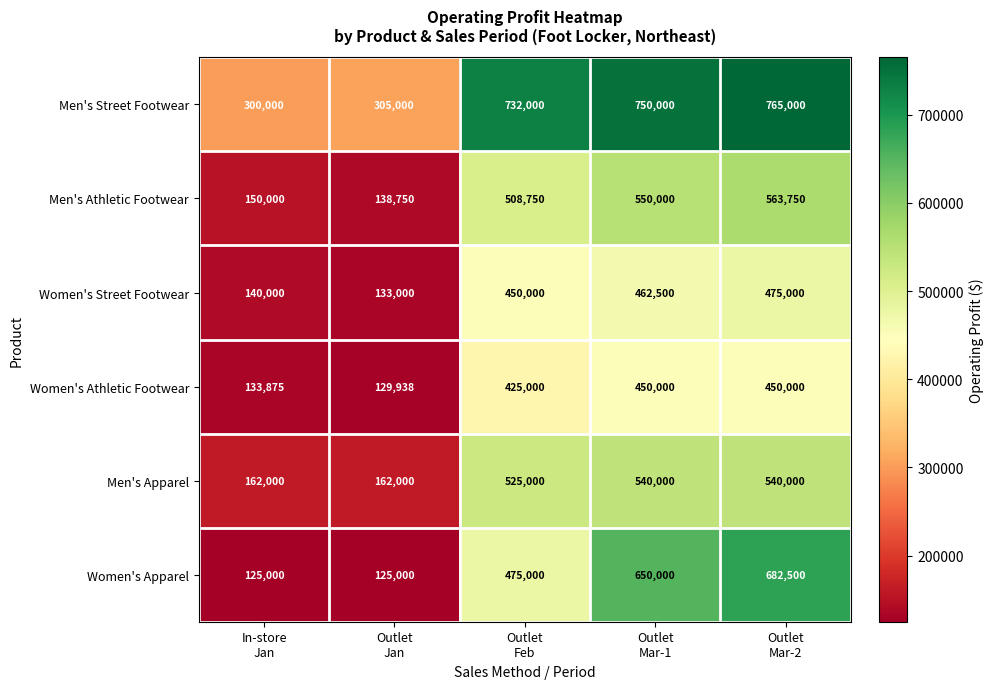

What is the smallest value displayed?

125000